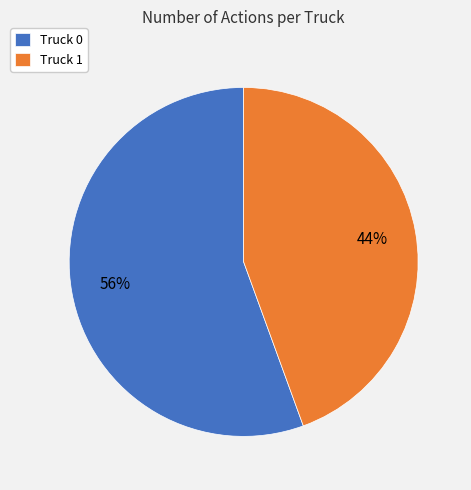

Which has a higher value, Truck 0 or Truck 1?

Truck 0